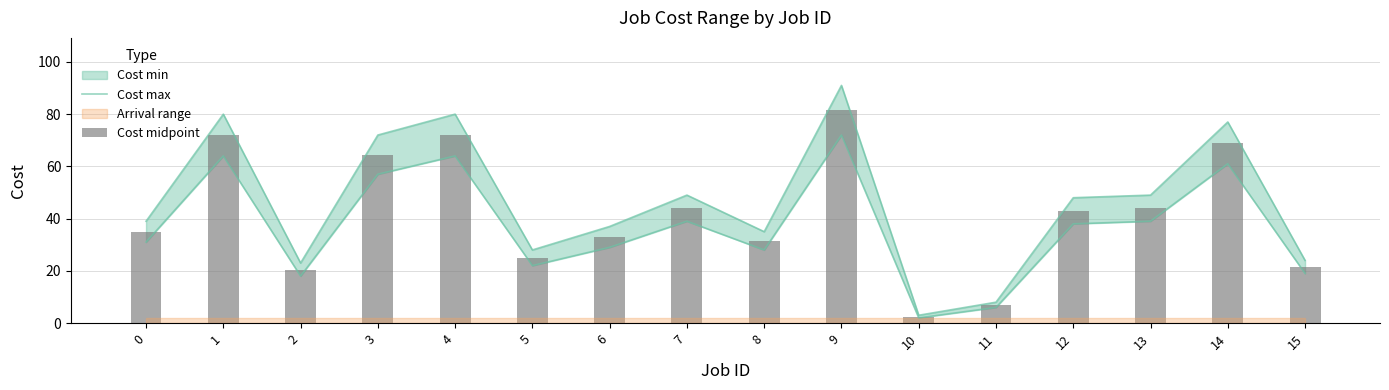

What is the difference between the Cost midpoint values at 11 and 1?

65.0